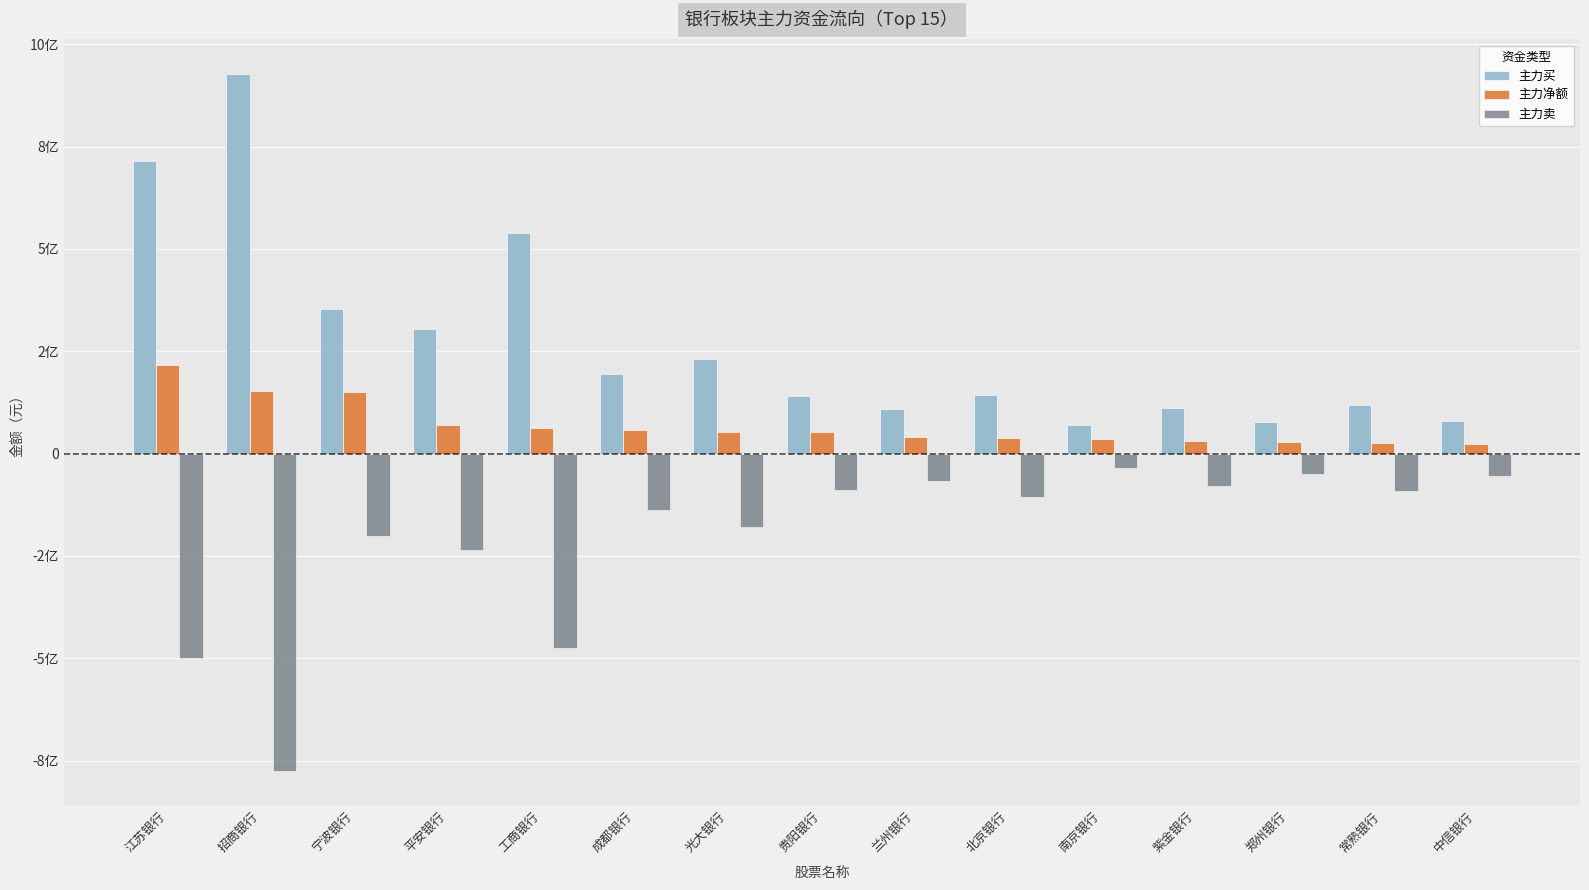

What is the maximum value shown in the chart?

926901313